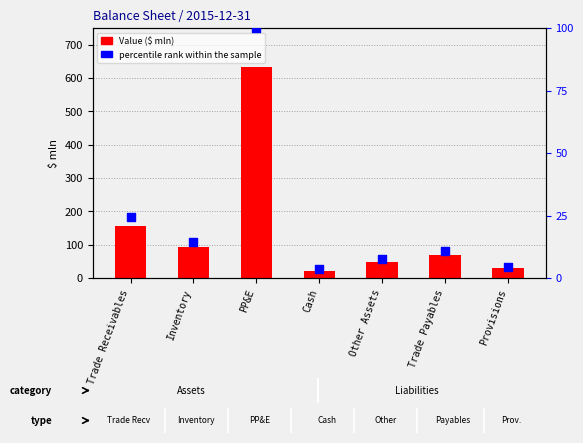

Which series reaches the minimum Y coordinate?

percentile rank within the sample